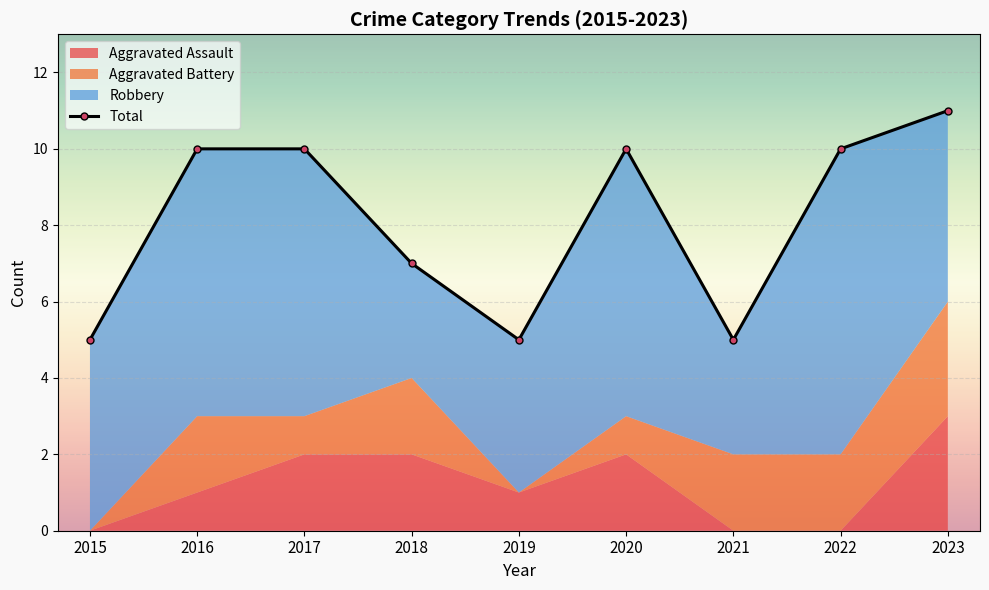

What is the sum of the values at 2019 and 2016?

15